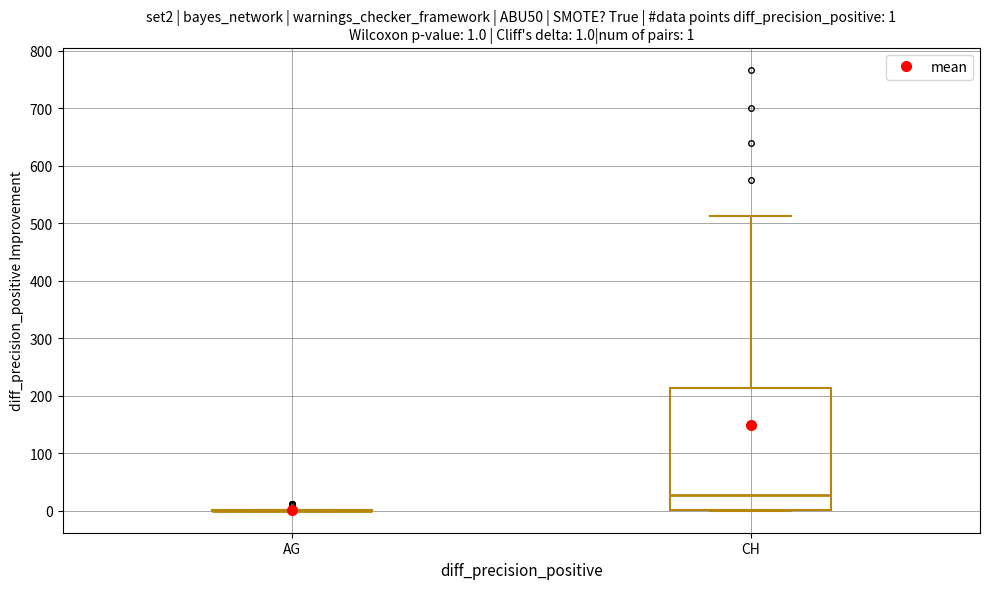

Comparing the boxes themselves (not the whiskers), which one is the tallest?

CH